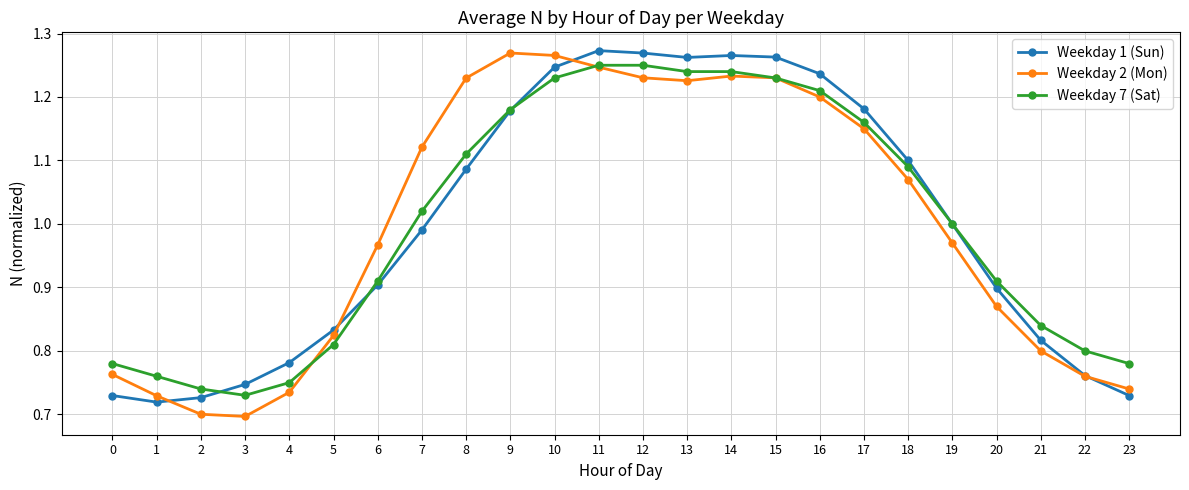

Where is the first local minimum for Weekday 1 (Sun)?

1